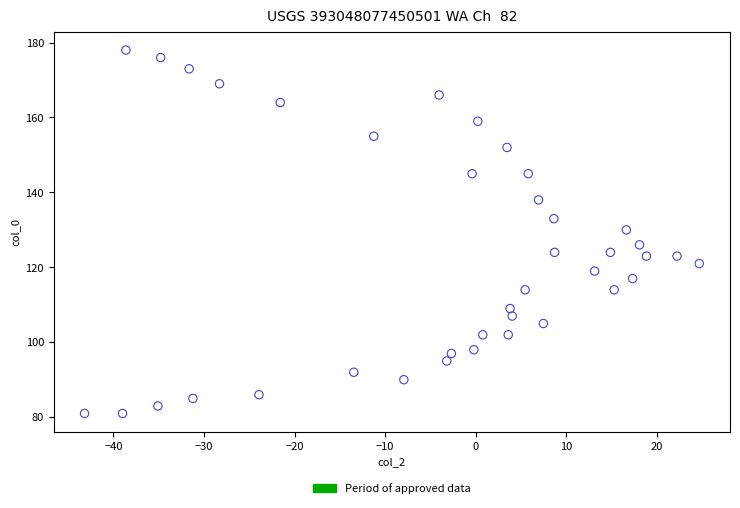

What is the range of Y values (max minus min)?

97